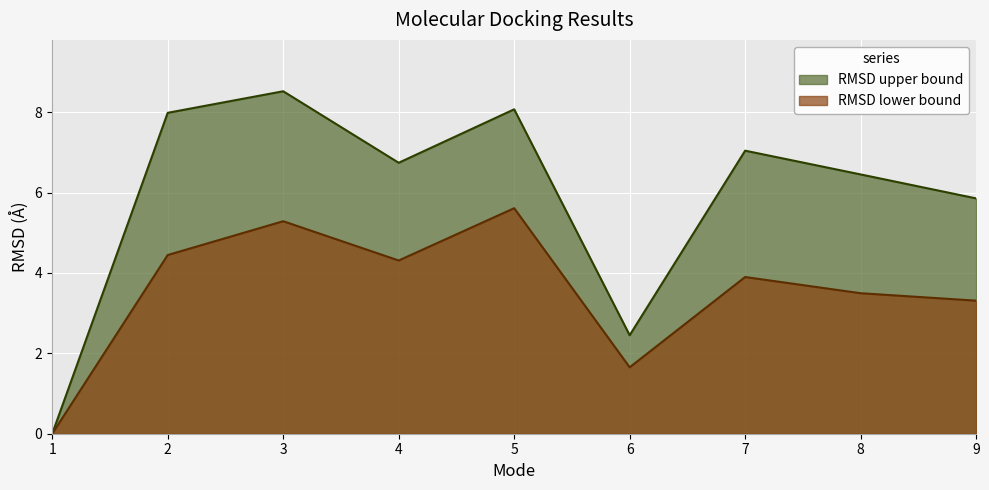

True or false: RMSD upper bound has a value of 12.5 at 5.

False